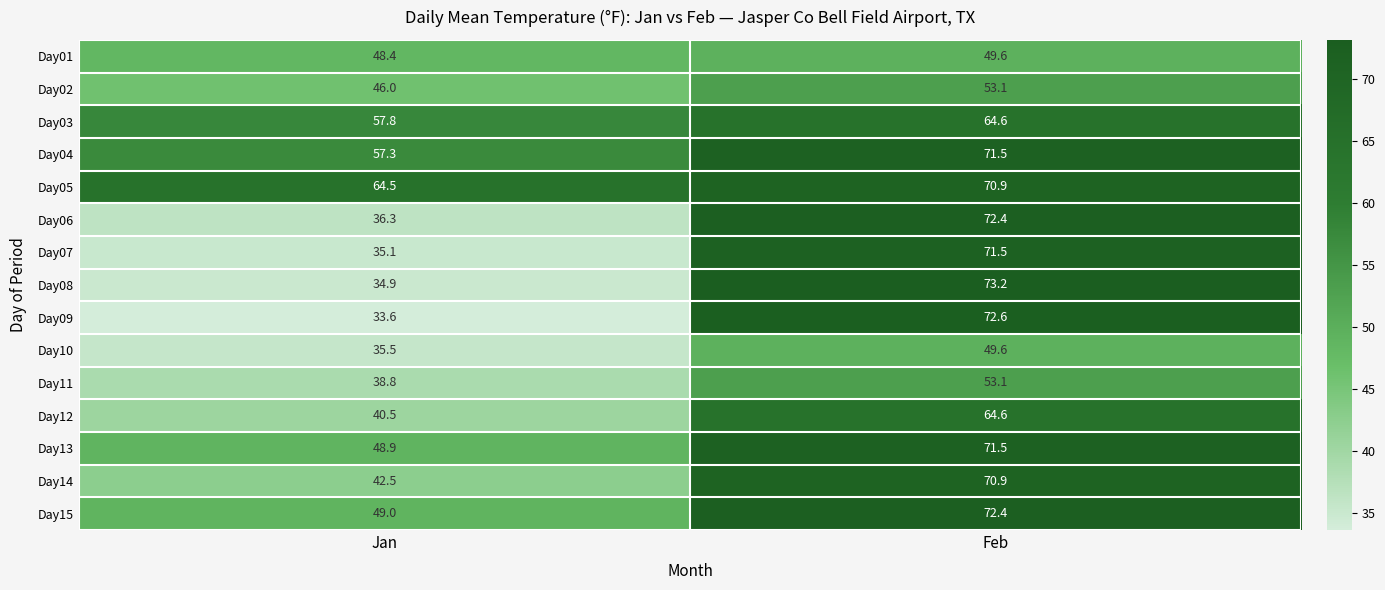

What is the total value across all series at Feb?

981.5